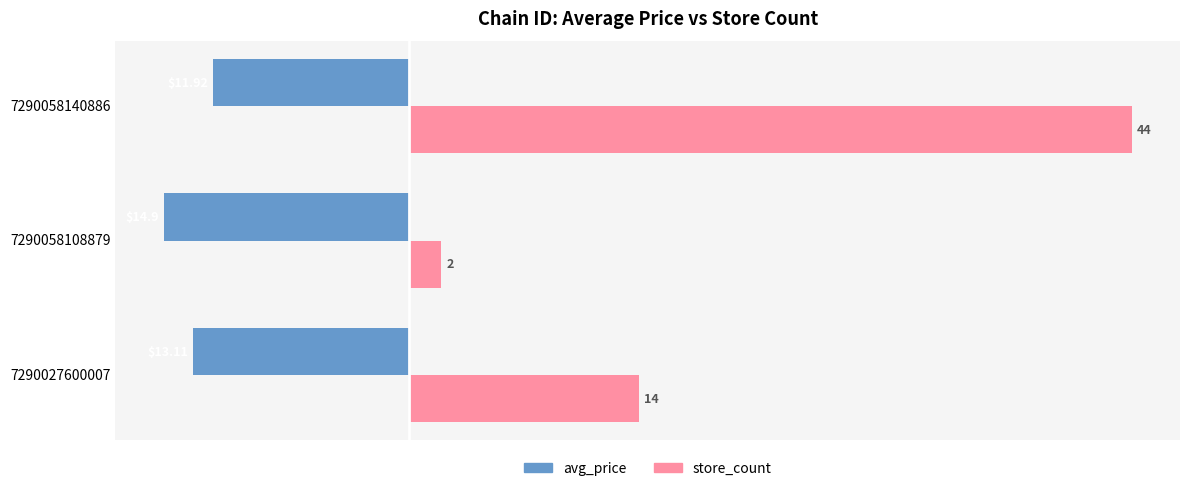

Which series has the widest spread of values?

store_count